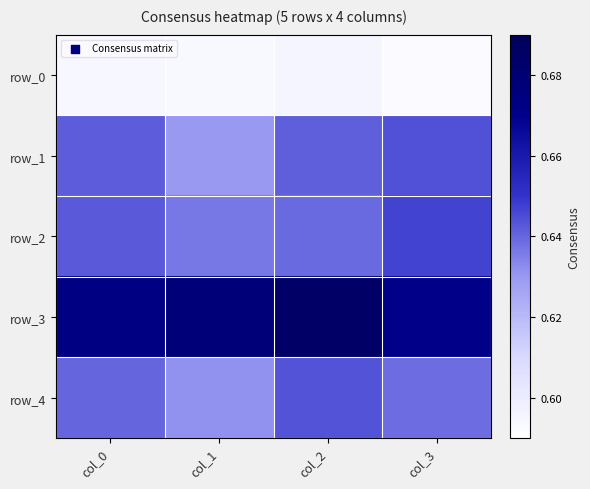

What is the greatest value displayed?

0.7